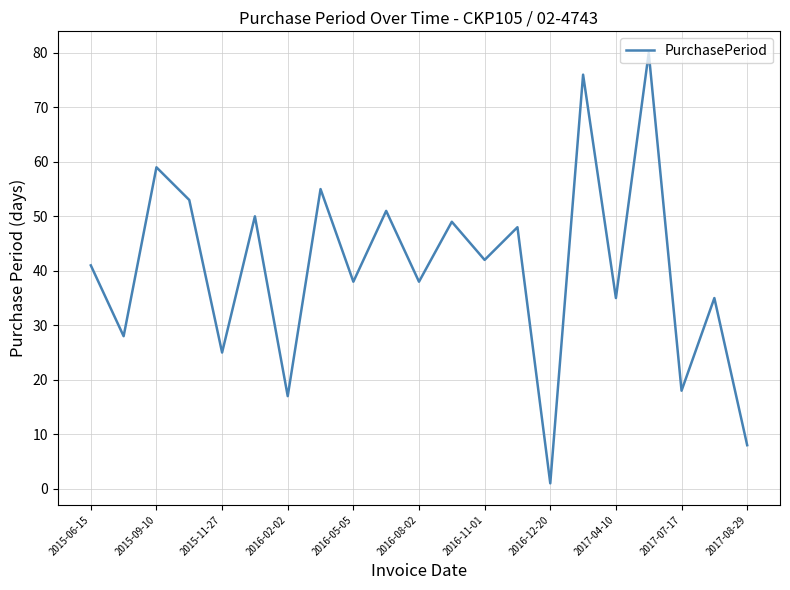

What is the greatest value displayed?

80